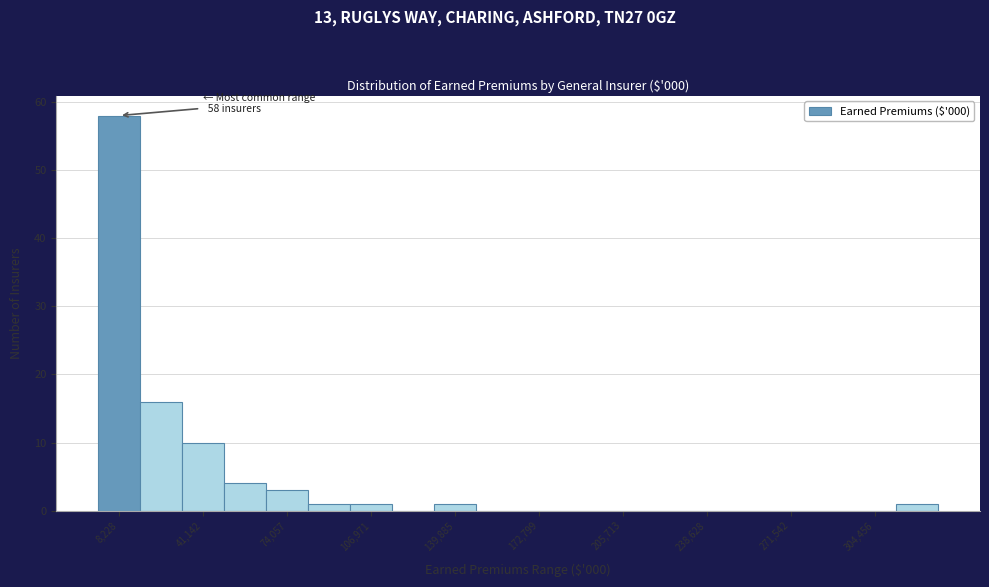

Read against the x-axis, roughly where is the centre of the tallest bar?

10000